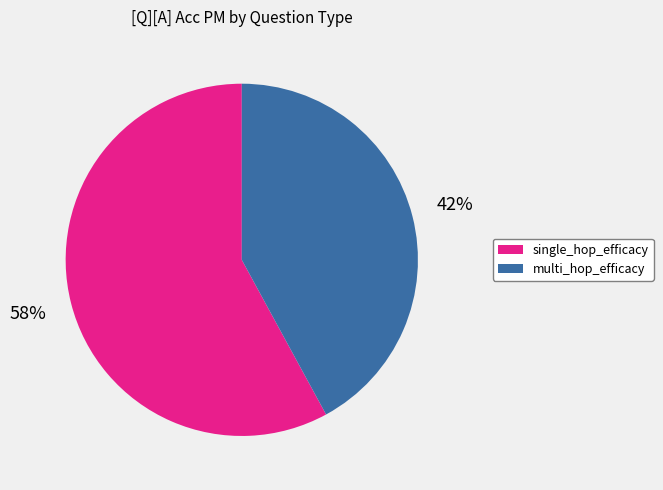

Rank the categories by value from highest to lowest.

single_hop_efficacy, multi_hop_efficacy